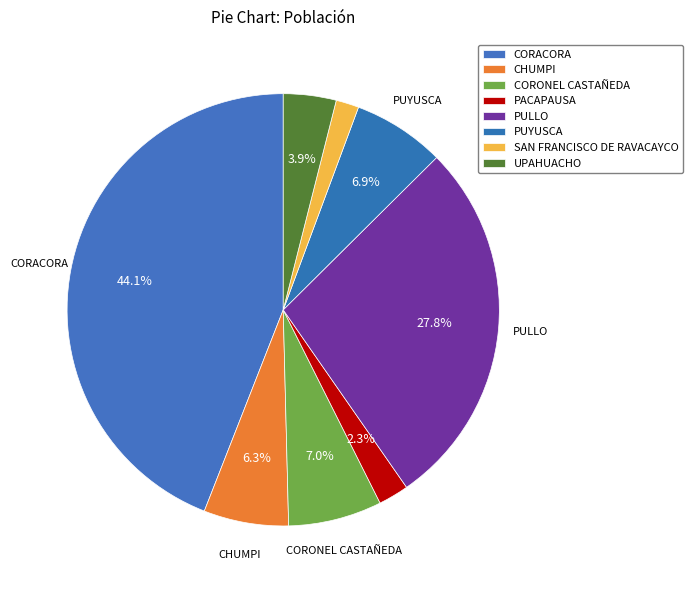

To the nearest percent, what is the combined percentage of CHUMPI and CORONEL CASTAÑEDA?

13%